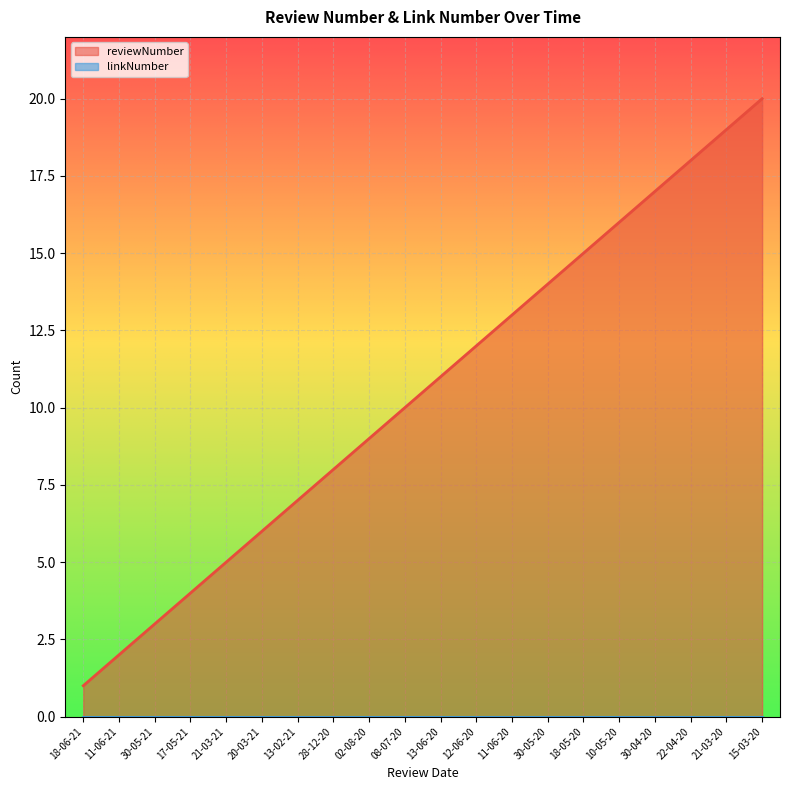

Reading left to right, what are all the values shown in this chart?

18-06-21=1	11-06-21=2	30-05-21=3	17-05-21=4	21-03-21=5	20-03-21=6	13-02-21=7	28-12-20=8	02-08-20=9	08-07-20=10	13-06-20=11	12-06-20=12	11-06-20=13	30-05-20=14	18-05-20=15	10-05-20=16	30-04-20=17	22-04-20=18	21-03-20=19	15-03-20=20